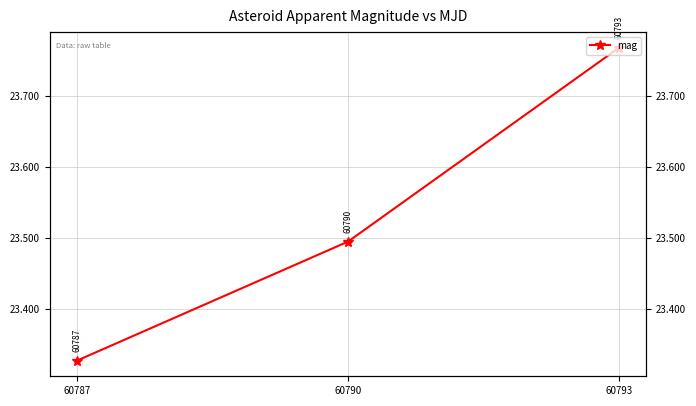

What is the approximate value at 60790?

23.5